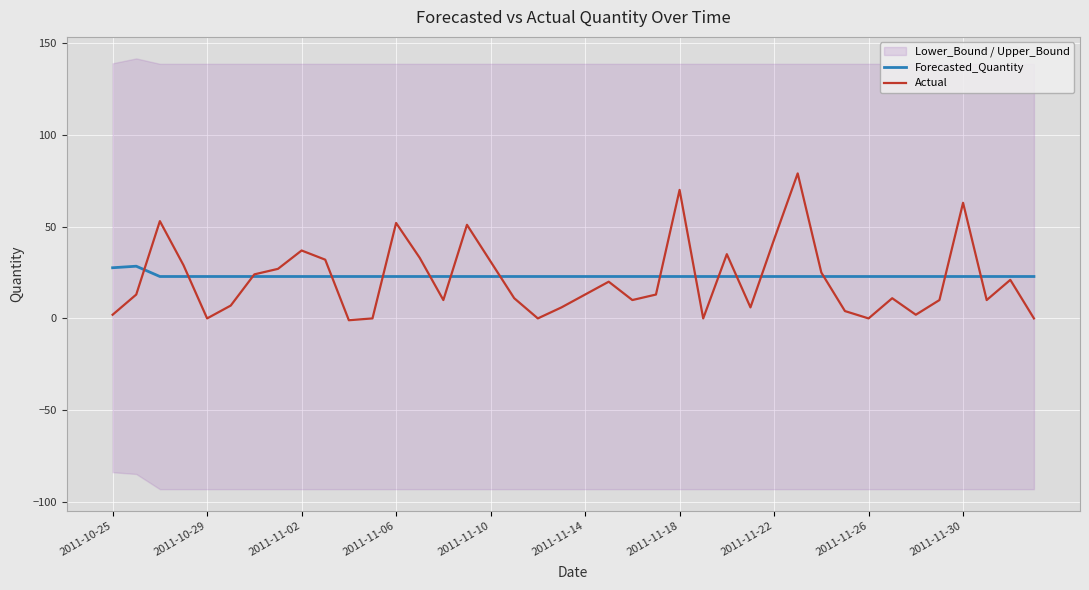

What is the average value of the Forecasted_Quantity series?

23.1